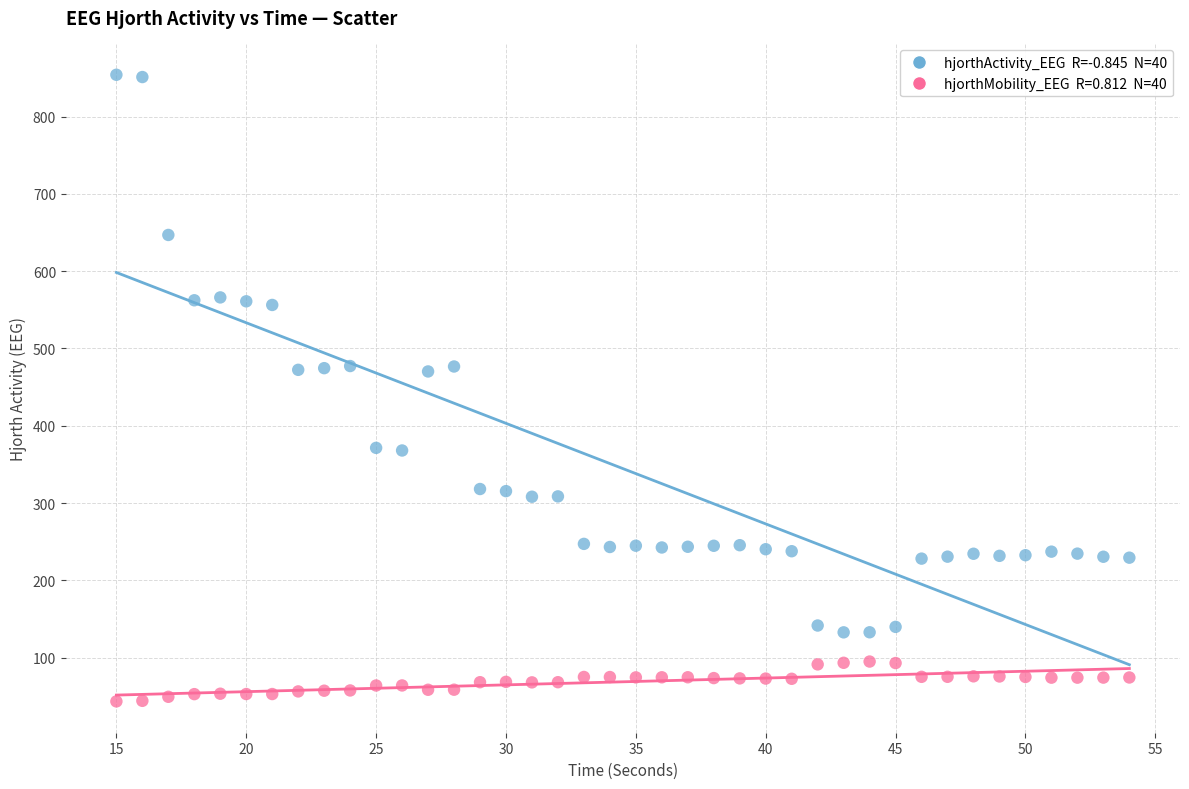

Across all data points, what is the range of X values (max minus min)?

39.0